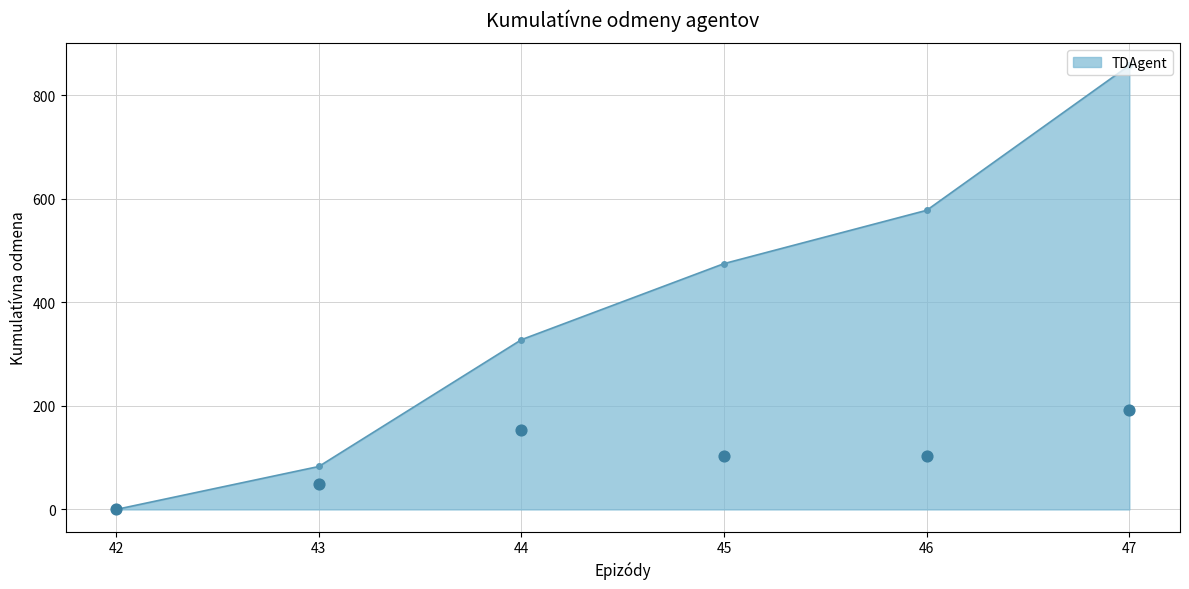

The TDAgent series shows -328 at 42. True or false?

False